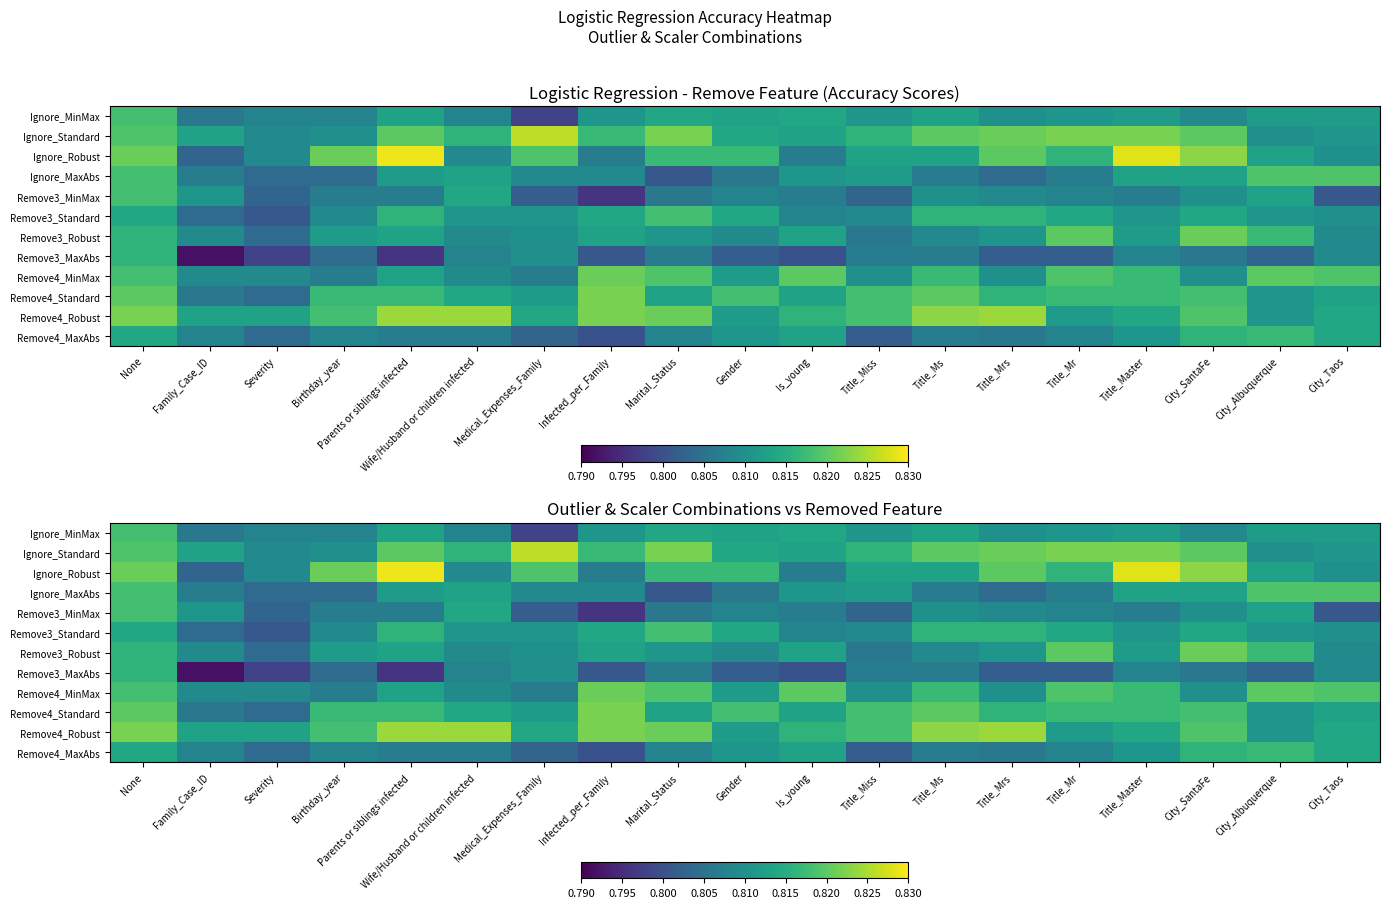

Count the number of data series in this chart.

12